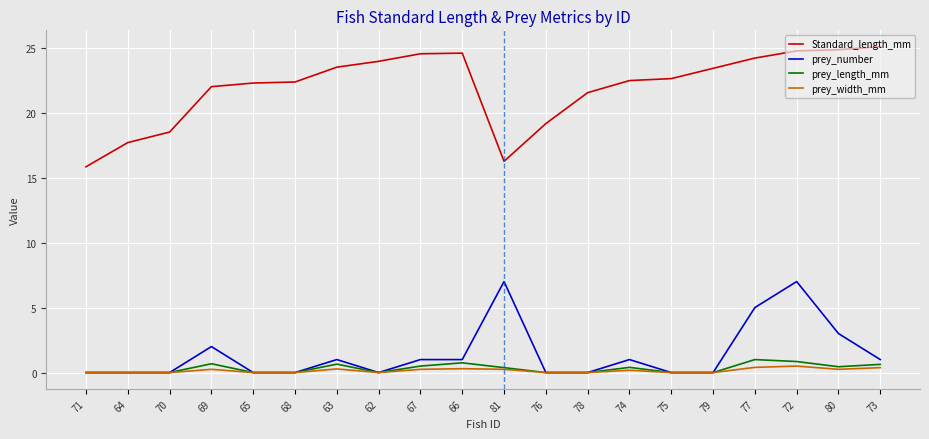

True or false: Standard_length_mm and prey_length_mm intersect in this chart.

False